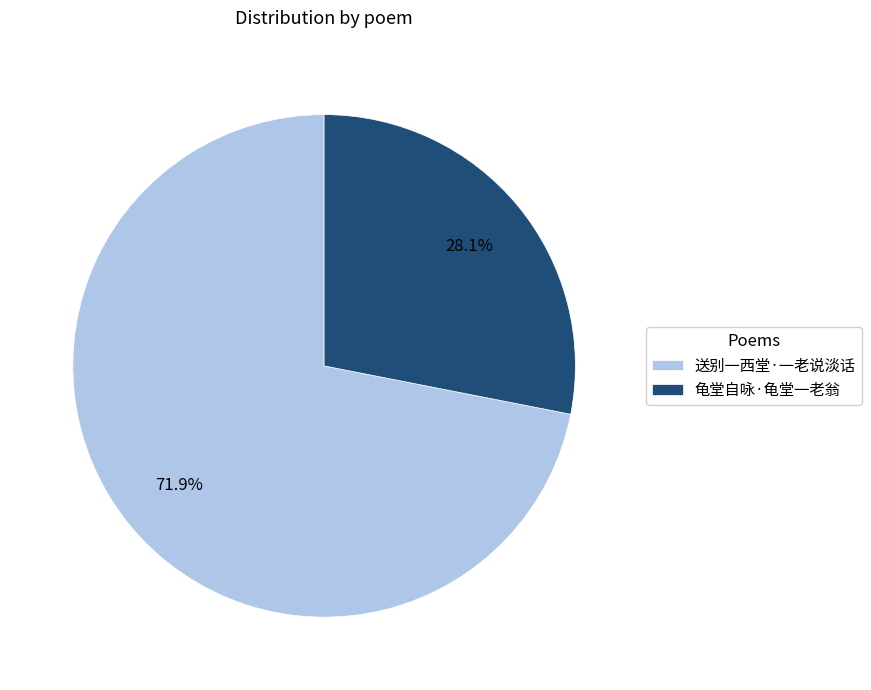

Which category has the biggest portion of the pie?

送别一西堂·一老说淡话